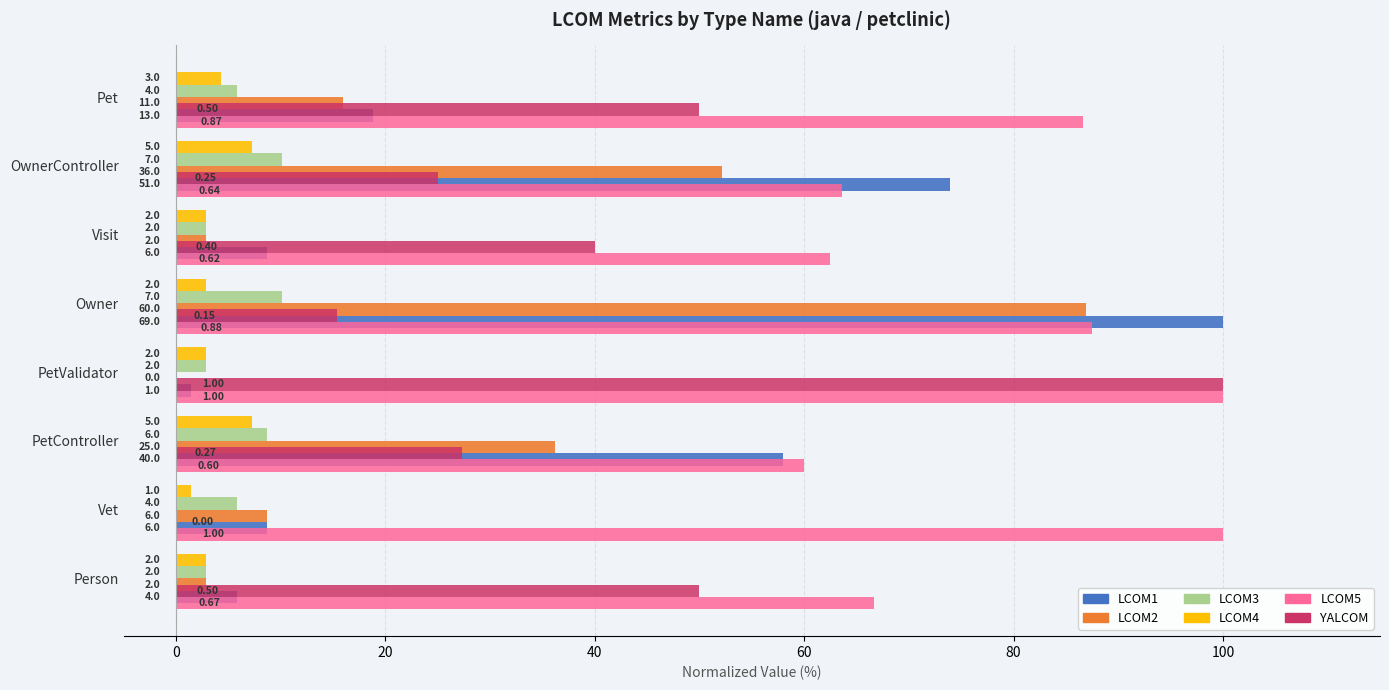

What are all the series names shown in the legend?

LCOM1, LCOM2, LCOM3, LCOM4, LCOM5, YALCOM